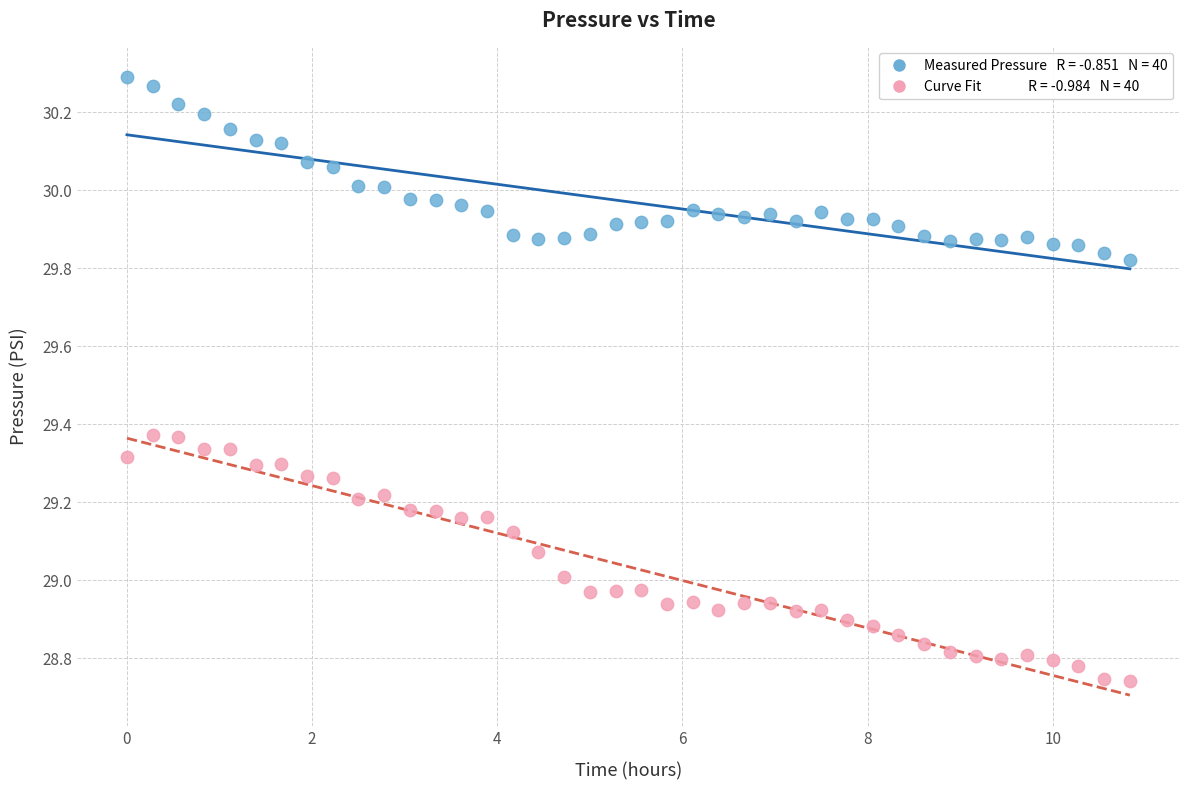

Across all data points, what is the range of Y values (max minus min)?

1.5